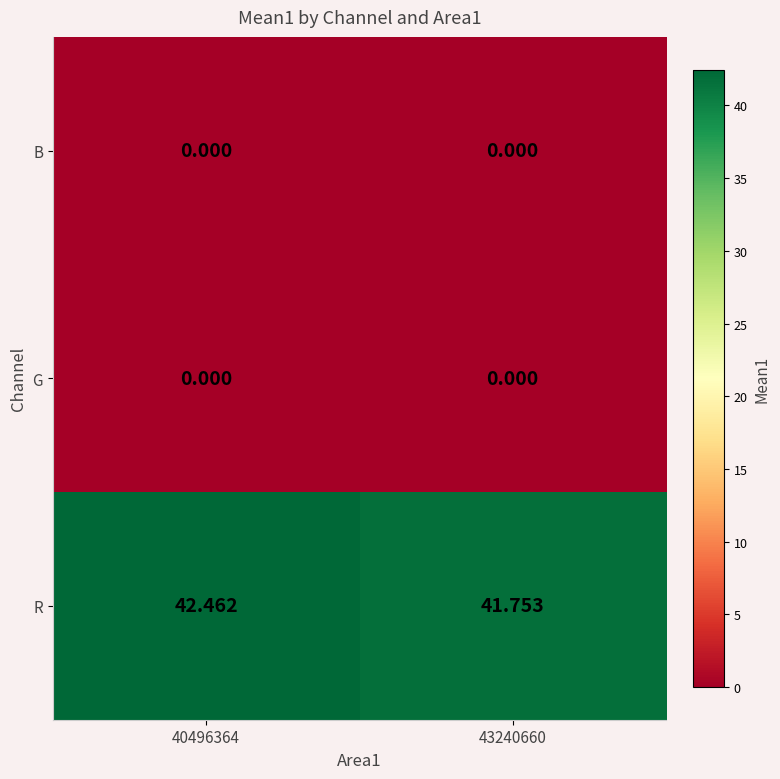

Which series changed the most between 40496364 and 43240660?

R